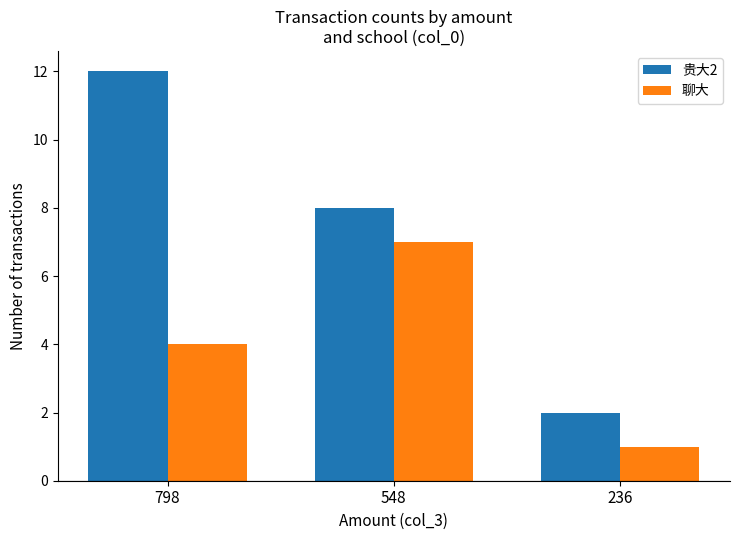

At which label does 贵大2 reach its minimum?

236